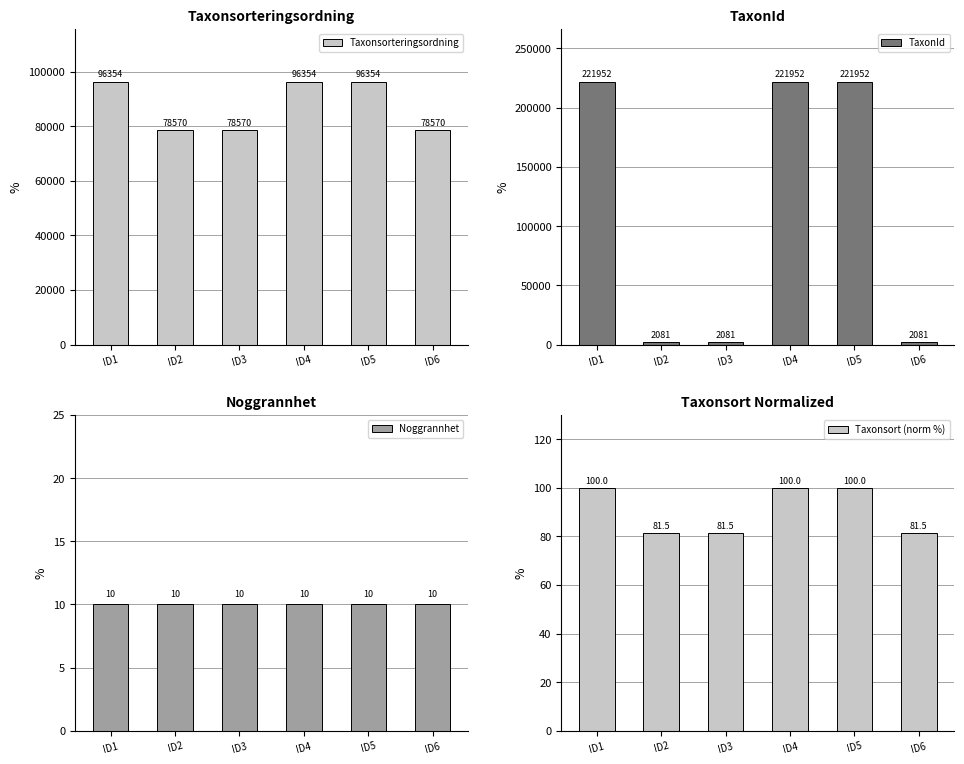

At ID3, list the series in order from smallest to largest.

Noggrannhet, Taxonsort (norm %), TaxonId, Taxonsorteringsordning